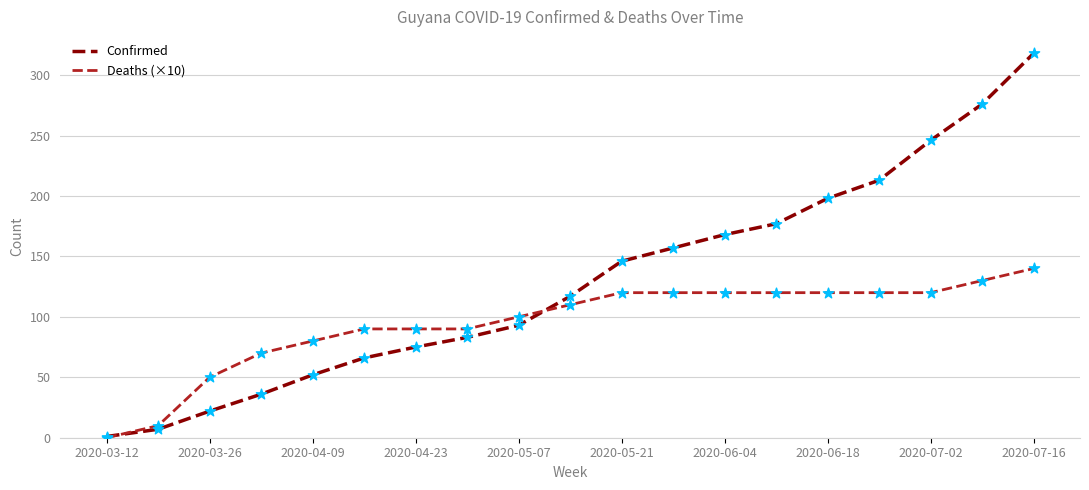

At how many categories does at least one series exceed 59?

16